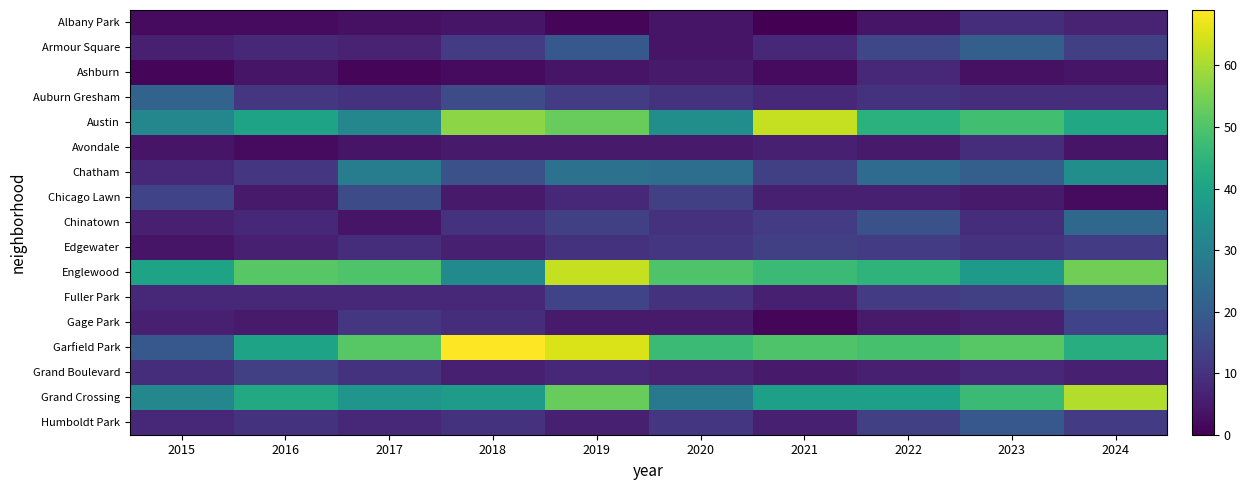

Which has a higher value, 2018 or 2023?

2023